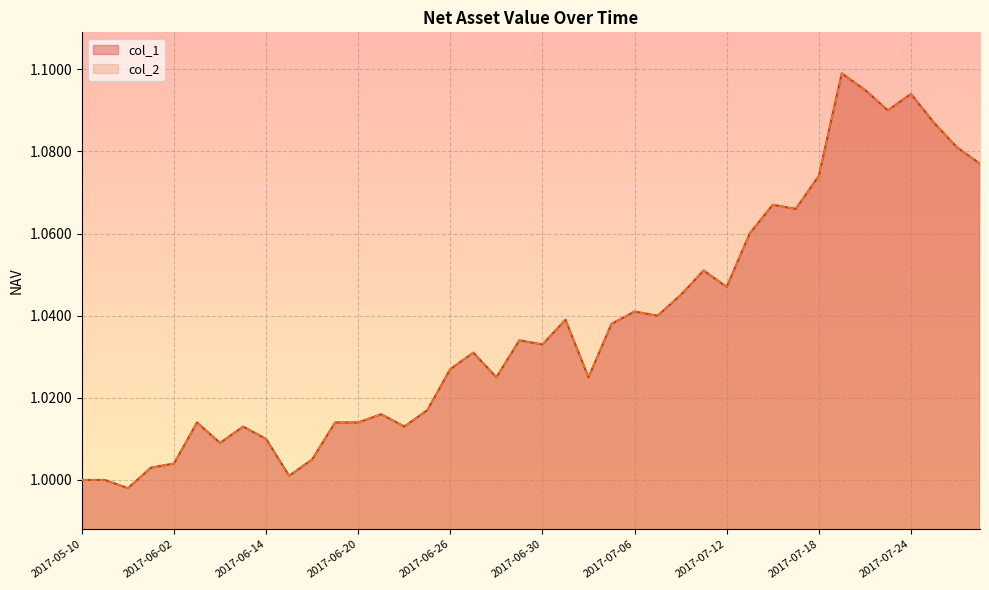

Which category has the lowest value in the col_1 series?

2017-05-19